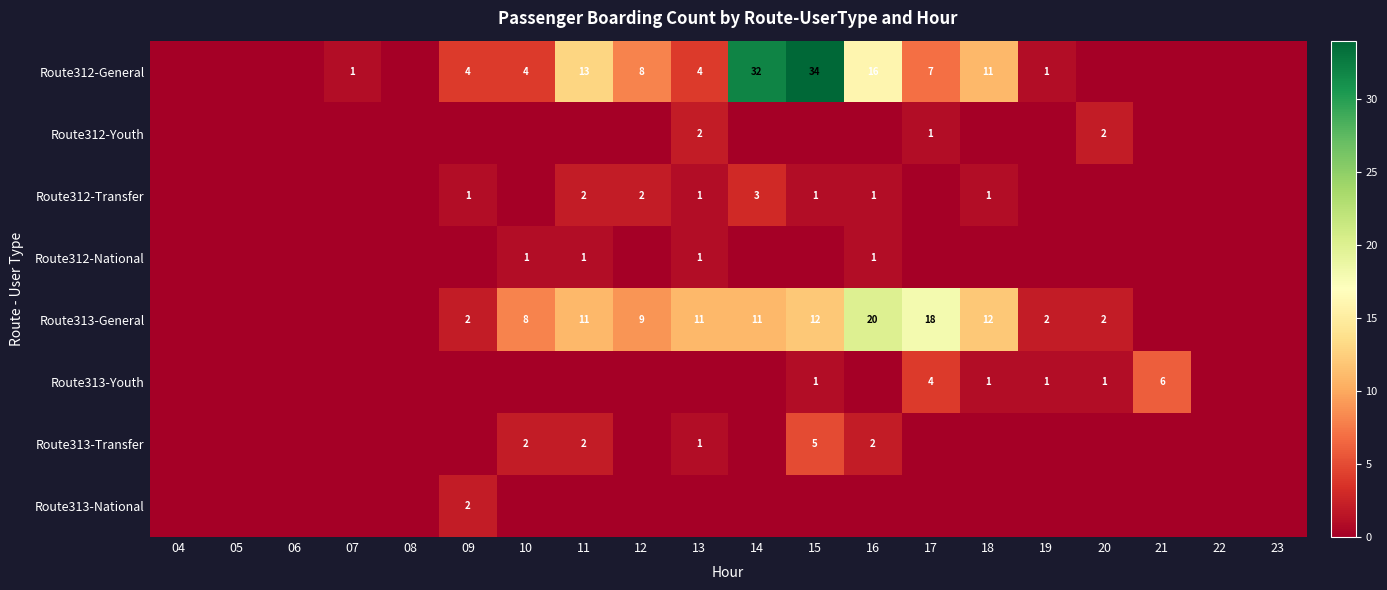

Is it true that Route312-General equals 34 at 15?

True